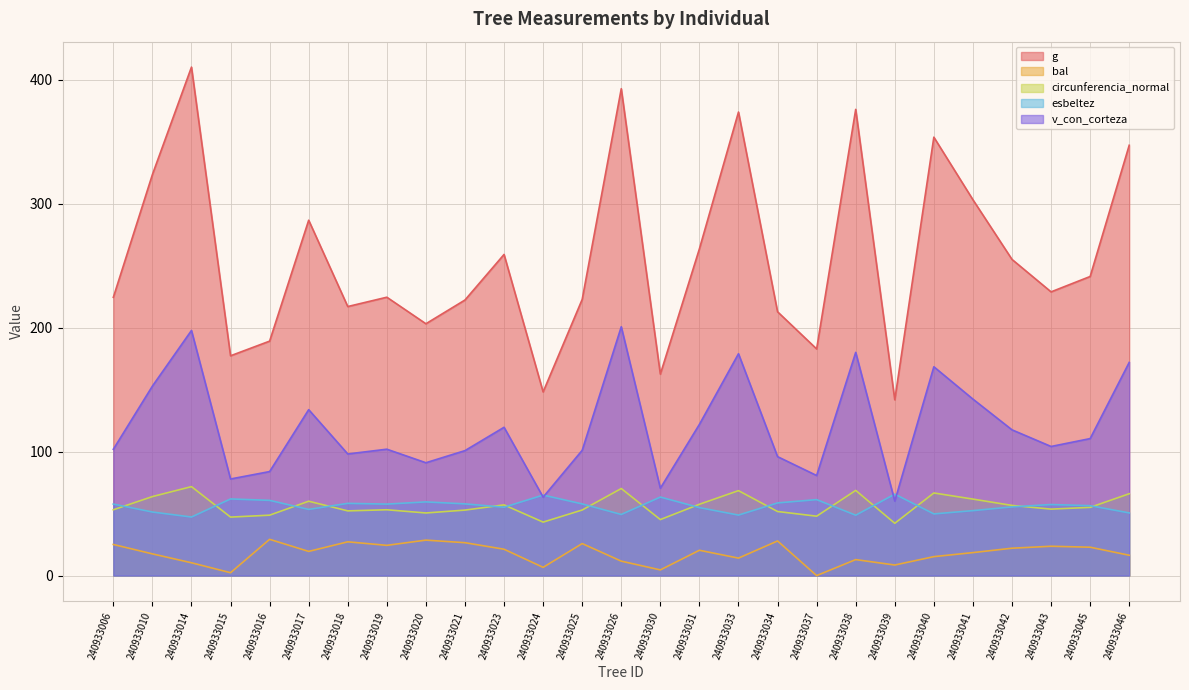

Which label corresponds to the largest value in the chart?

240933014